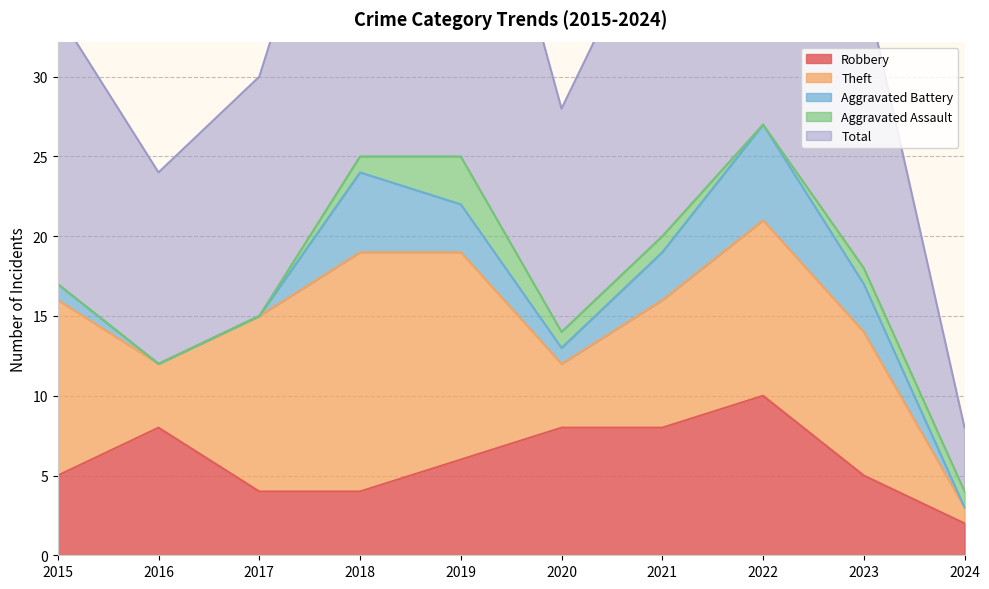

What is the difference between the second highest and second lowest values in the Aggravated Assault series?

1